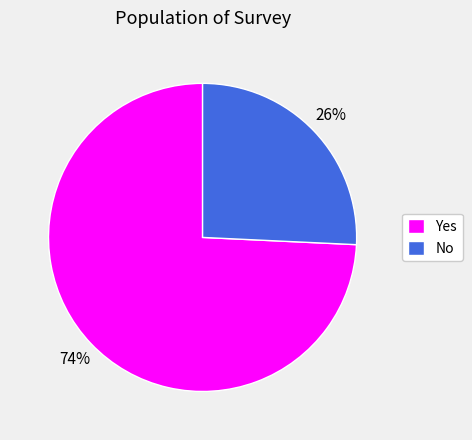

Between Yes and No, which is larger?

Yes